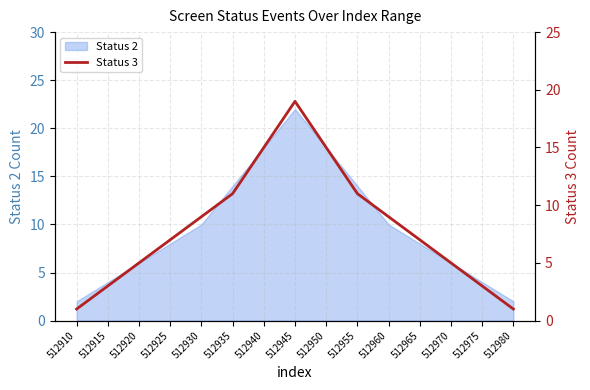

Which label corresponds to the largest value in the chart?

512945